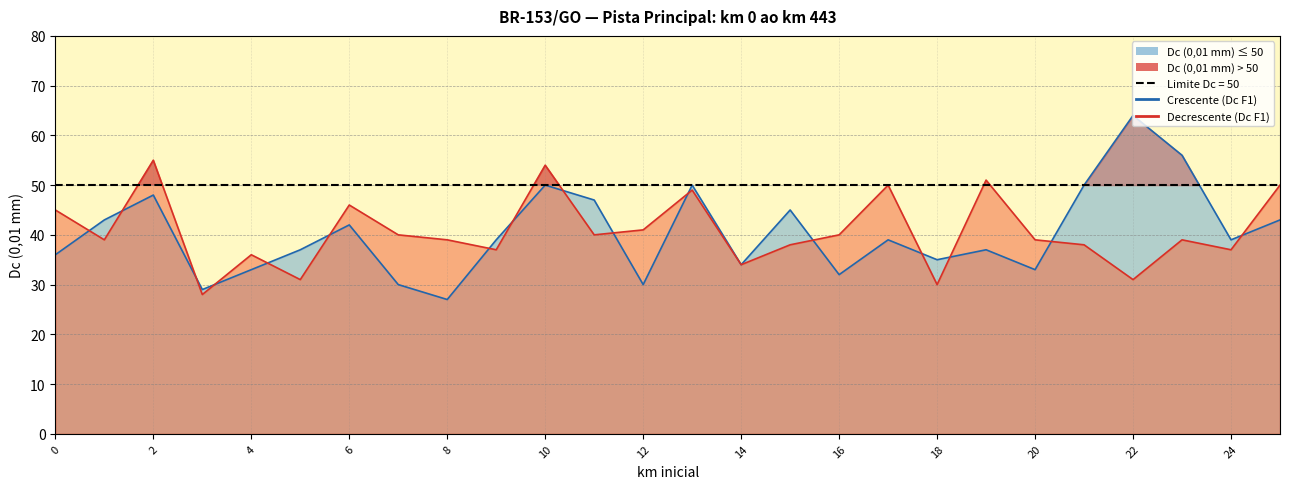

List the series in order of their overall mean, lowest first.

Crescente (Dc F1), Decrescente (Dc F1)